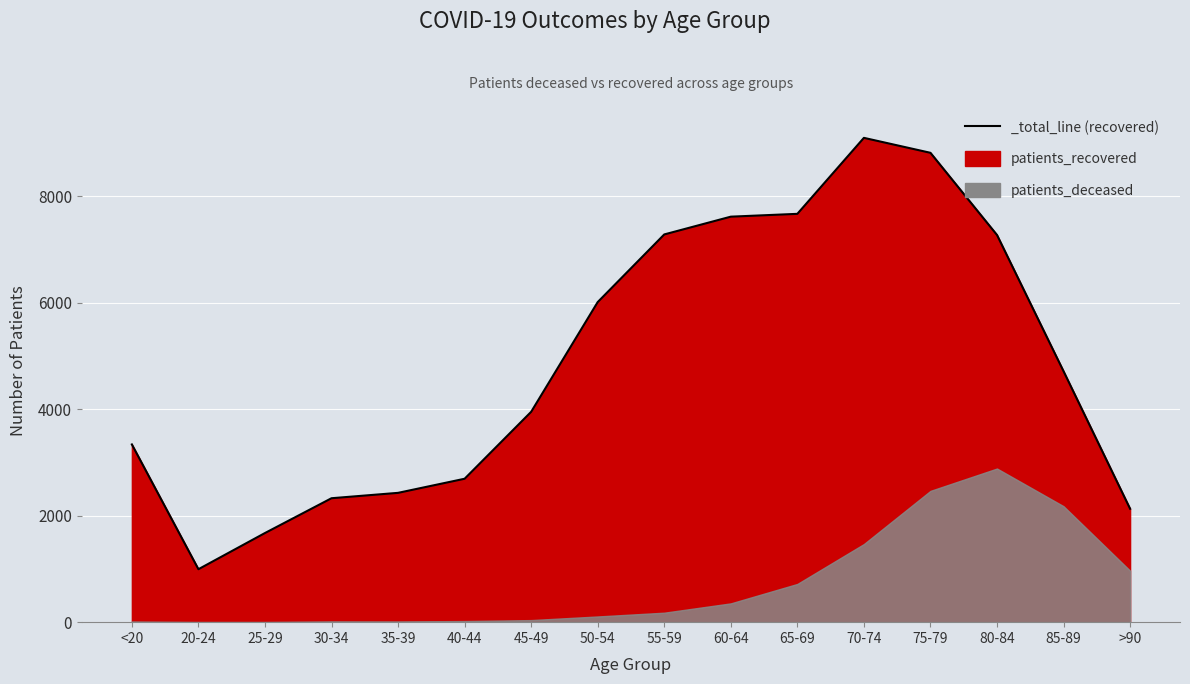

What is the approximate value at 25-29, to the nearest 50?

1700